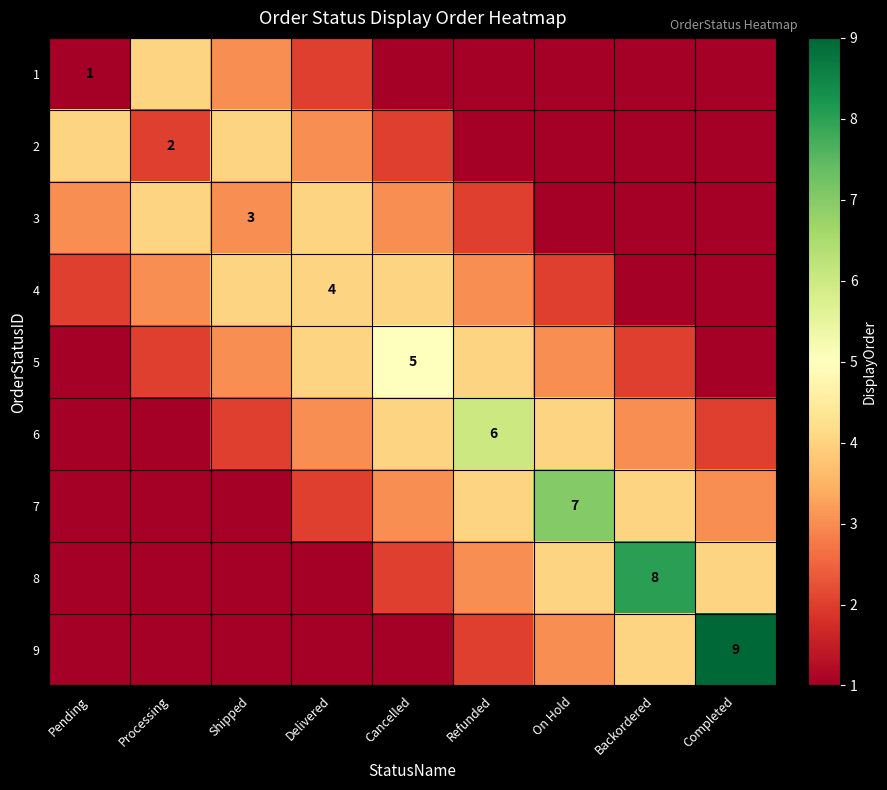

What is the greatest value displayed?

9